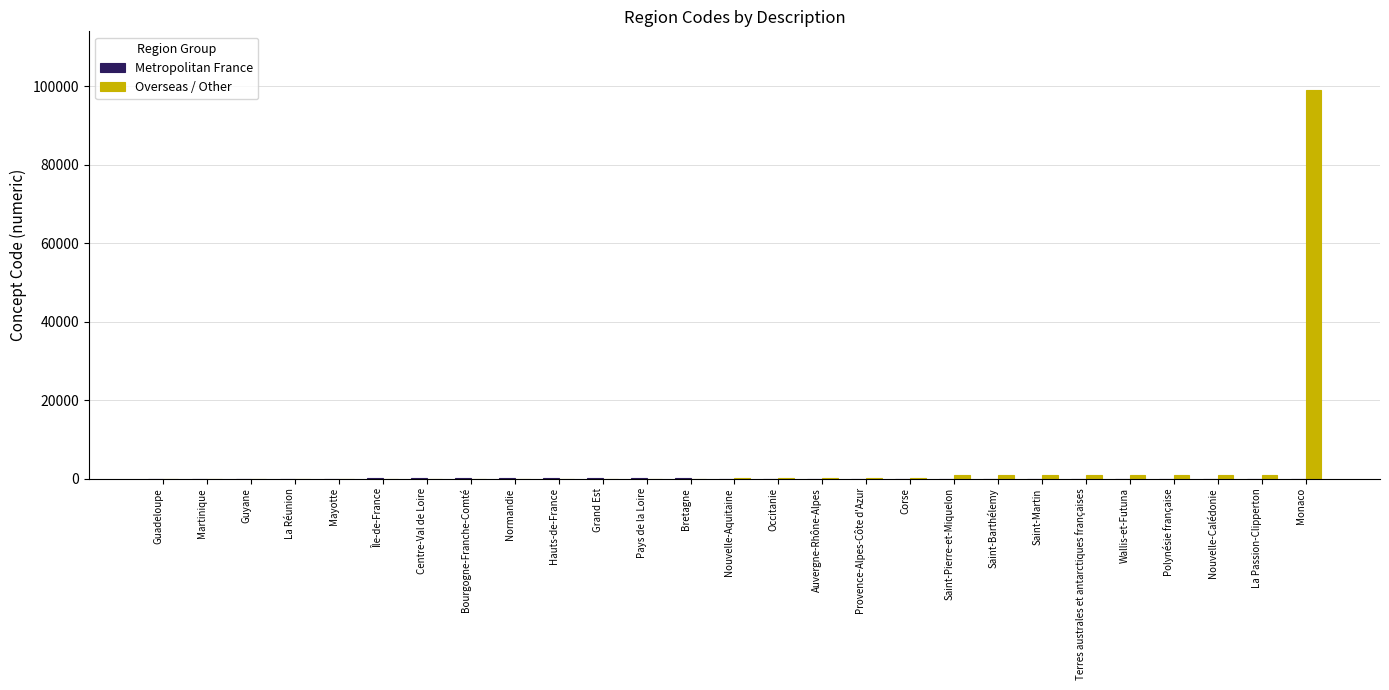

What is the highest value of the Overseas / Other series?

99138